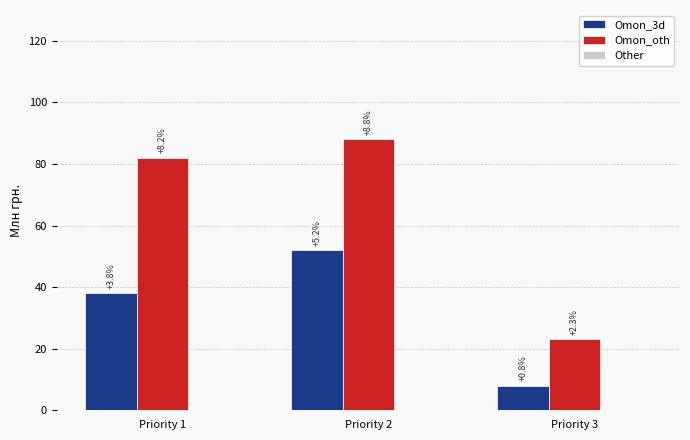

How many bars are there in total?

6